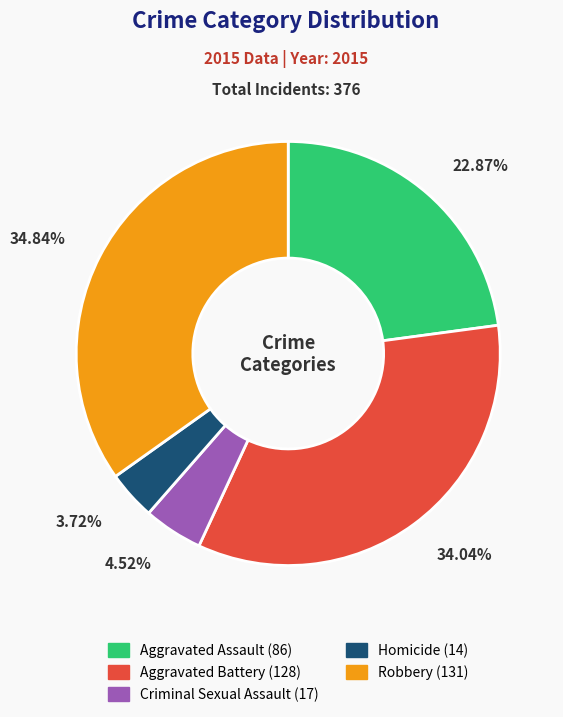

Which slice is the largest?

Robbery